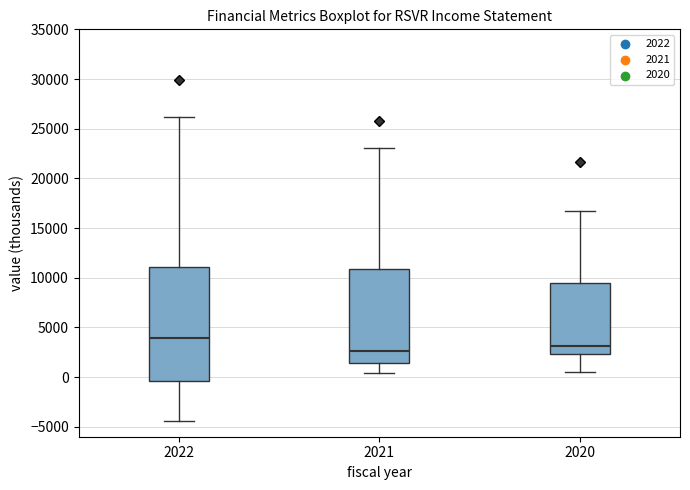

Reading left to right, transcribe this box plot: for each box, give where its median line is, the range the box spans, and where its two whiskers end, as read against the y-axis. The values are not printed on the chart, so give them approximately, as read against the axis.

2022: median 4000, box -500 to 11000, whiskers -4500 to 26000
2021: median 2500, box 1500 to 11000, whiskers 500 to 23000
2020: median 3000, box 2500 to 9500, whiskers 500 to 16500